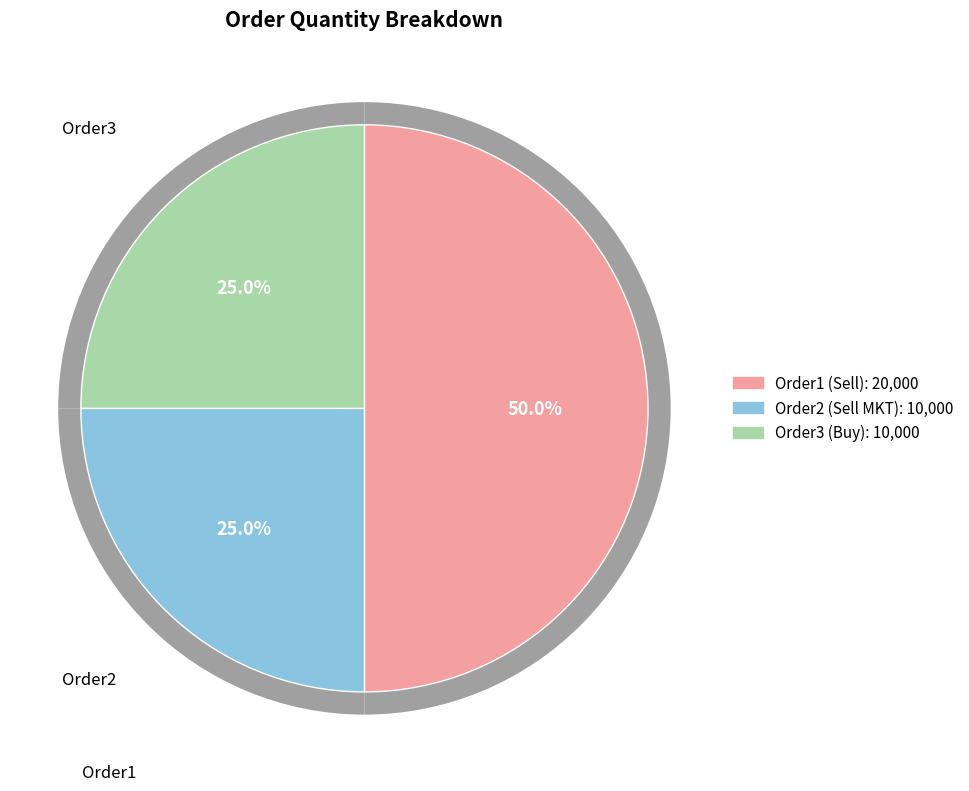

Count the number of slices in the pie.

3